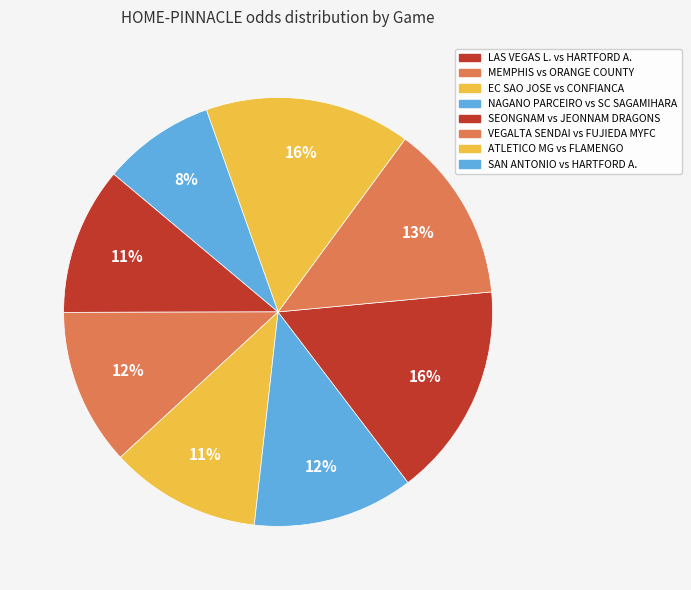

Count the number of slices in the pie.

8